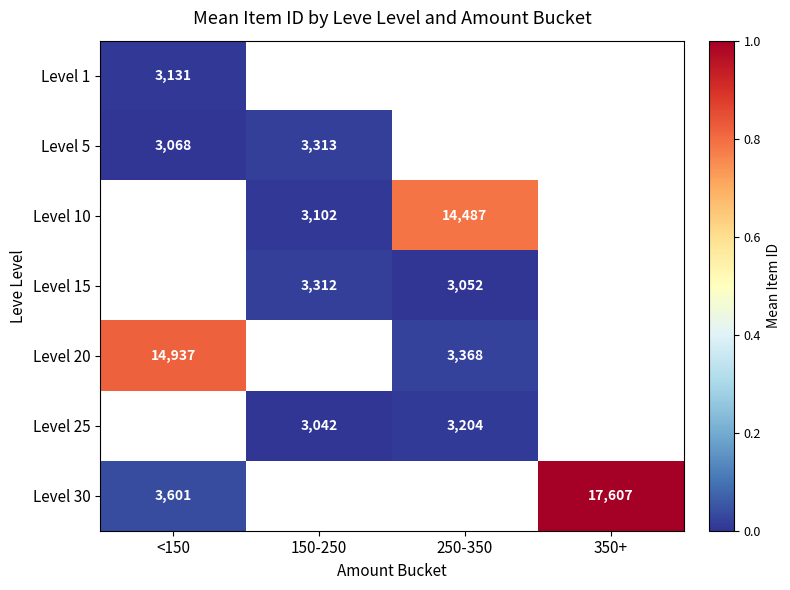

Between 150-250 and 250-350, which is larger?

250-350